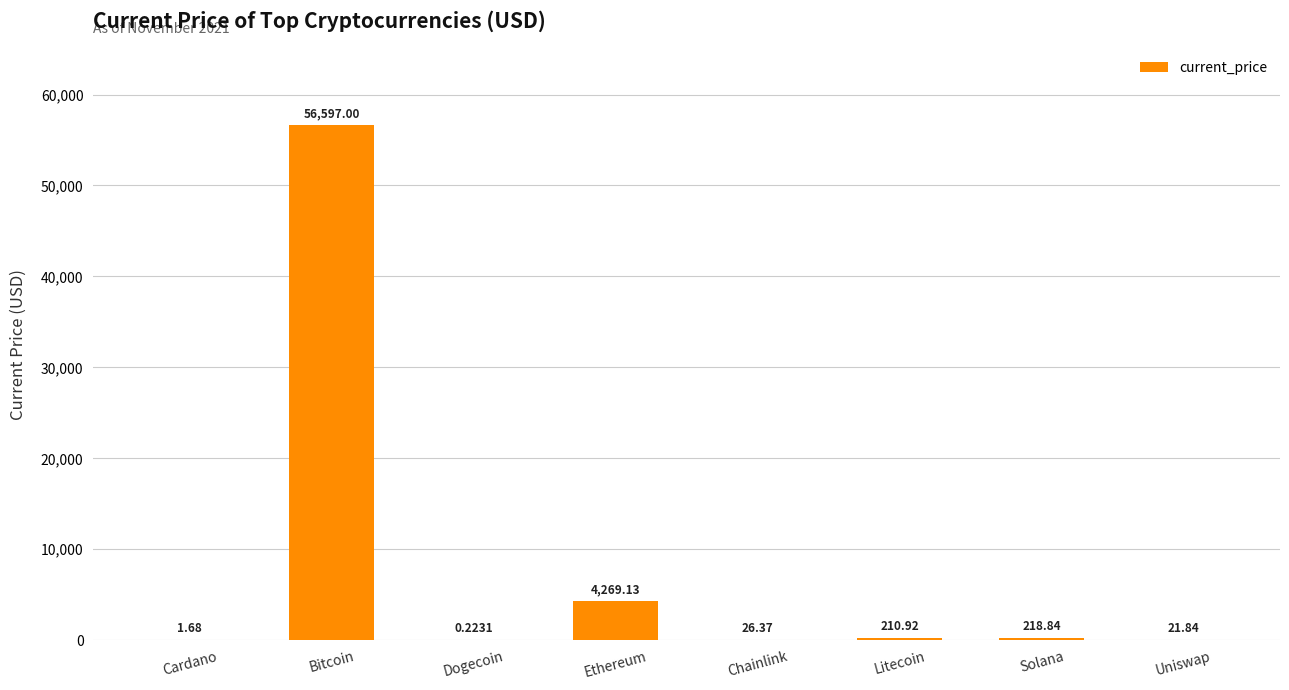

Read the value at Uniswap.

21.8